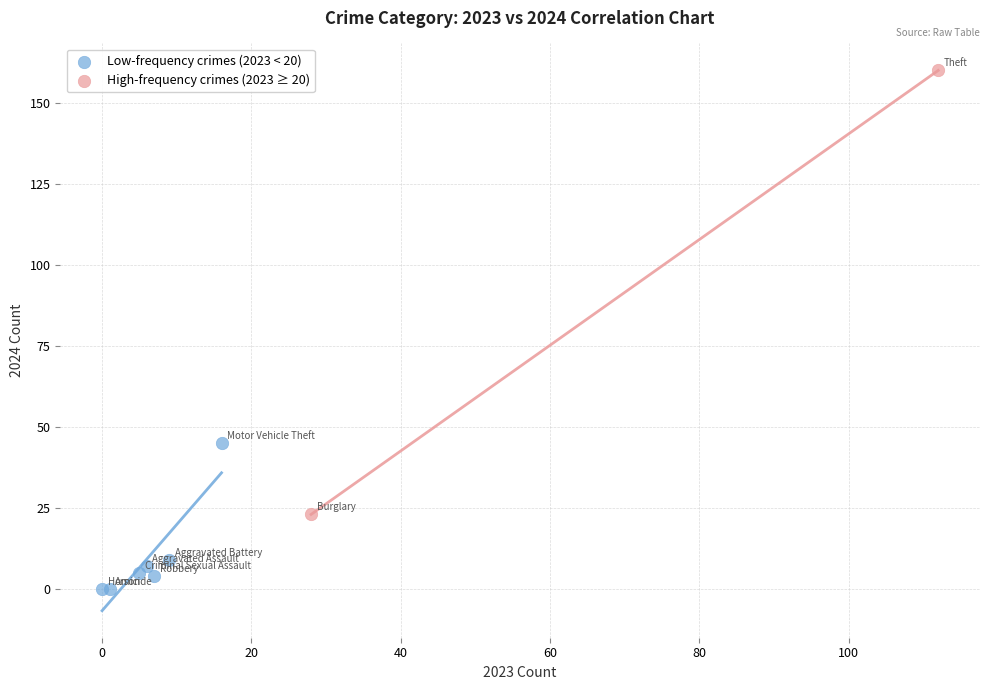

What are all the series names shown in the legend?

Low-frequency crimes (2023 < 20), High-frequency crimes (2023 ≥ 20)